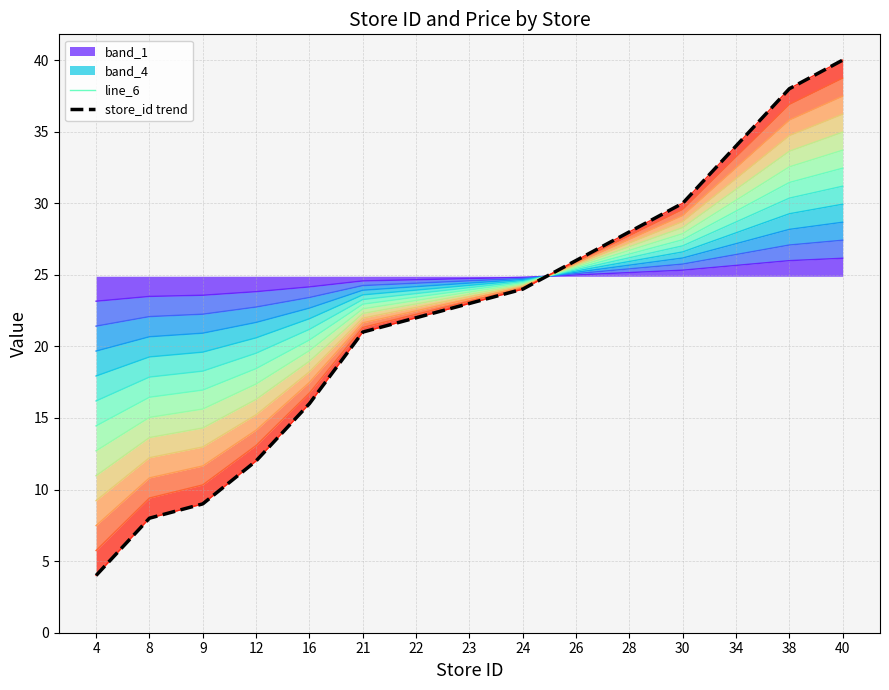

At which category does the chart reach its minimum across all series?

4